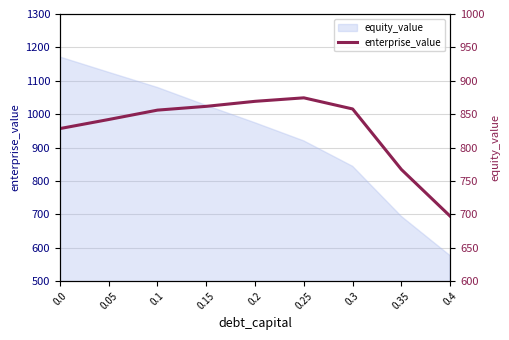

What value does the data have at 0.15?

861.7